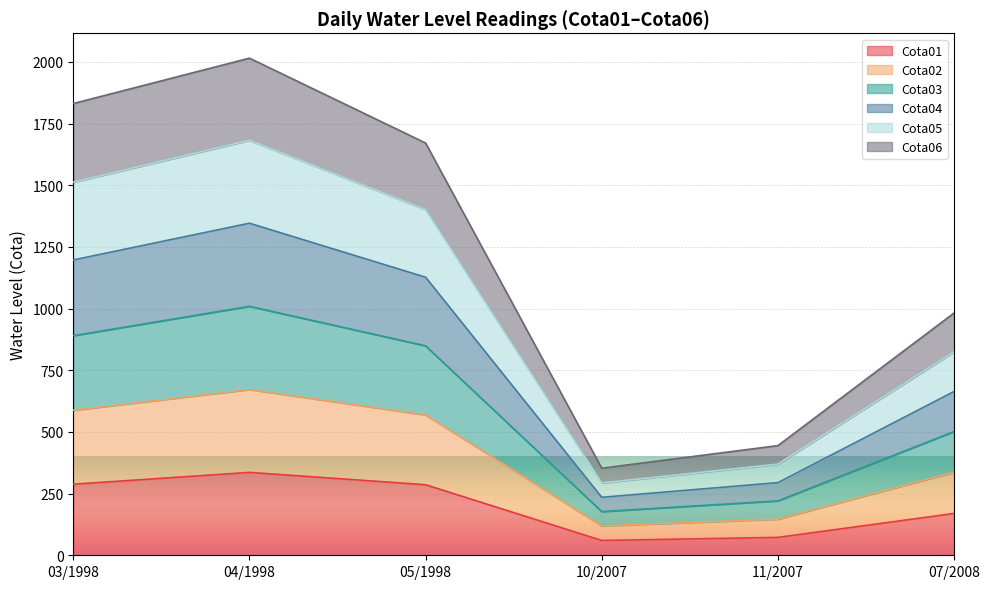

What is the total value across all series at 05/1998?

1671.0